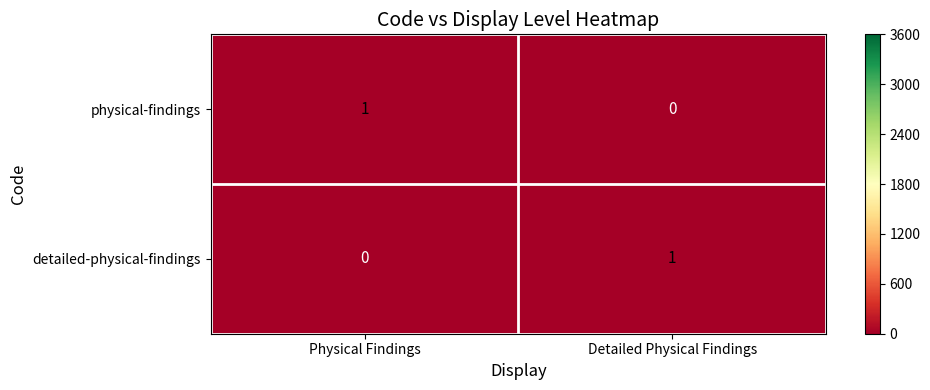

Reading right to left, transcribe all the data shown in this chart.

physical-findings: 0	1
detailed-physical-findings: 1	0